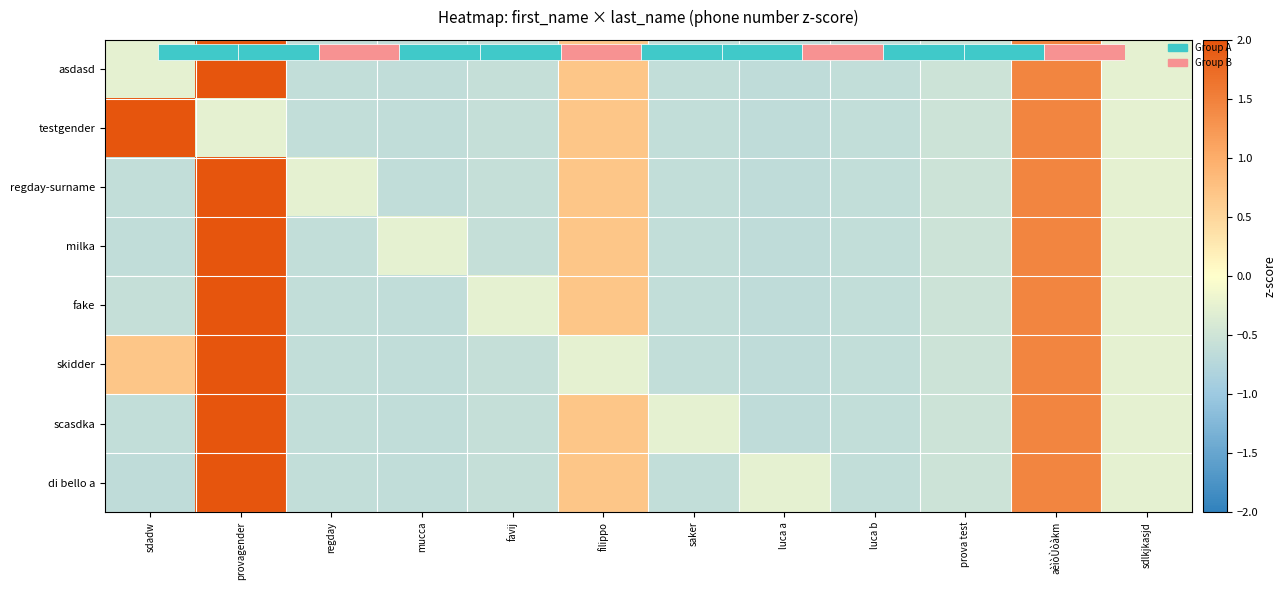

The value of fake at mucca is -0.2. True or false?

False